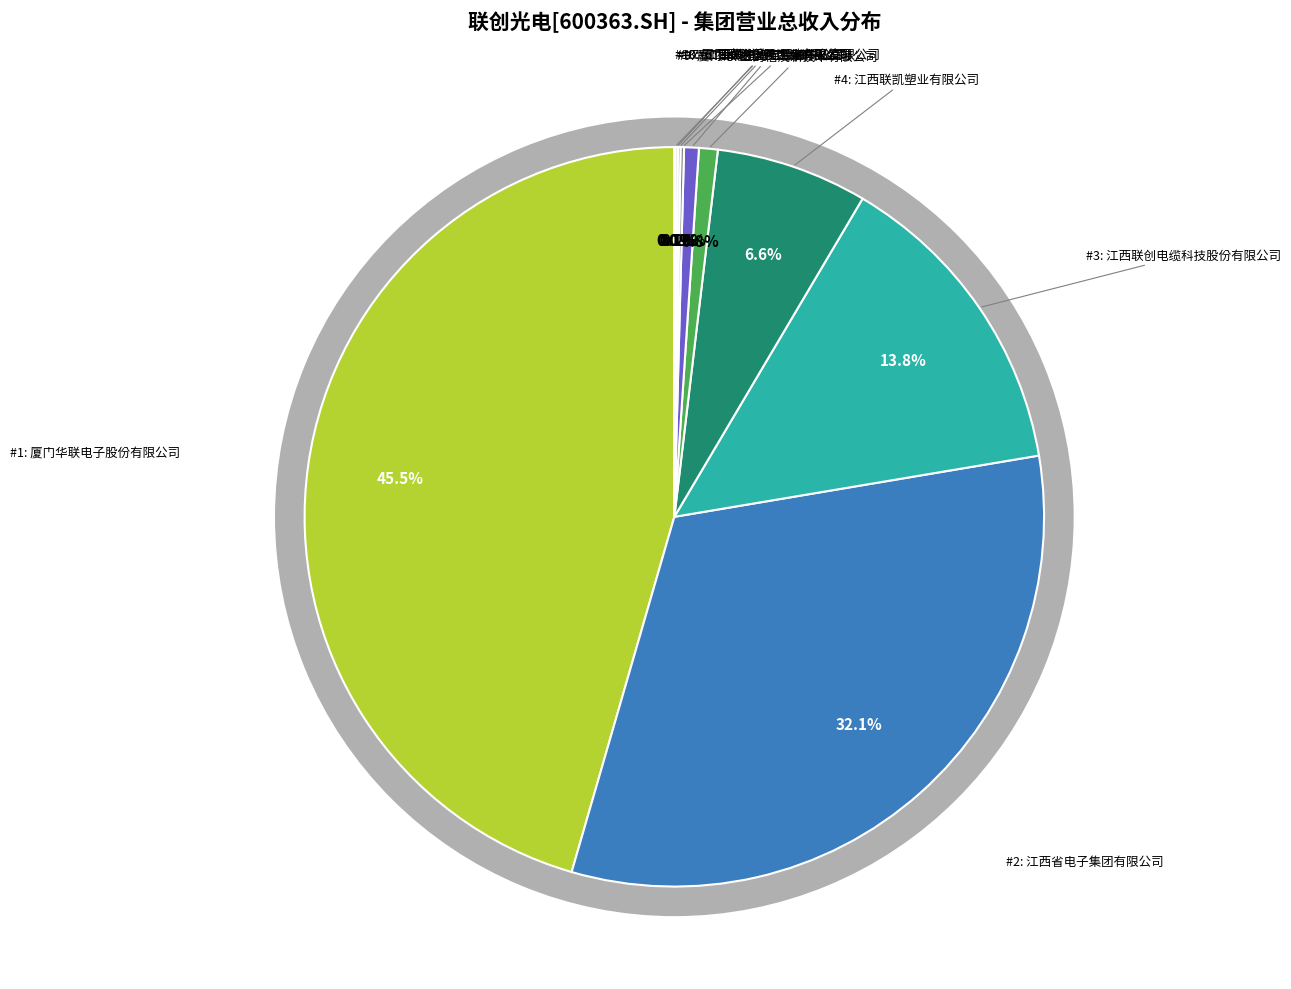

The 南昌宇欣科技有限公司 slice represents 1% of the pie. True or false?

True